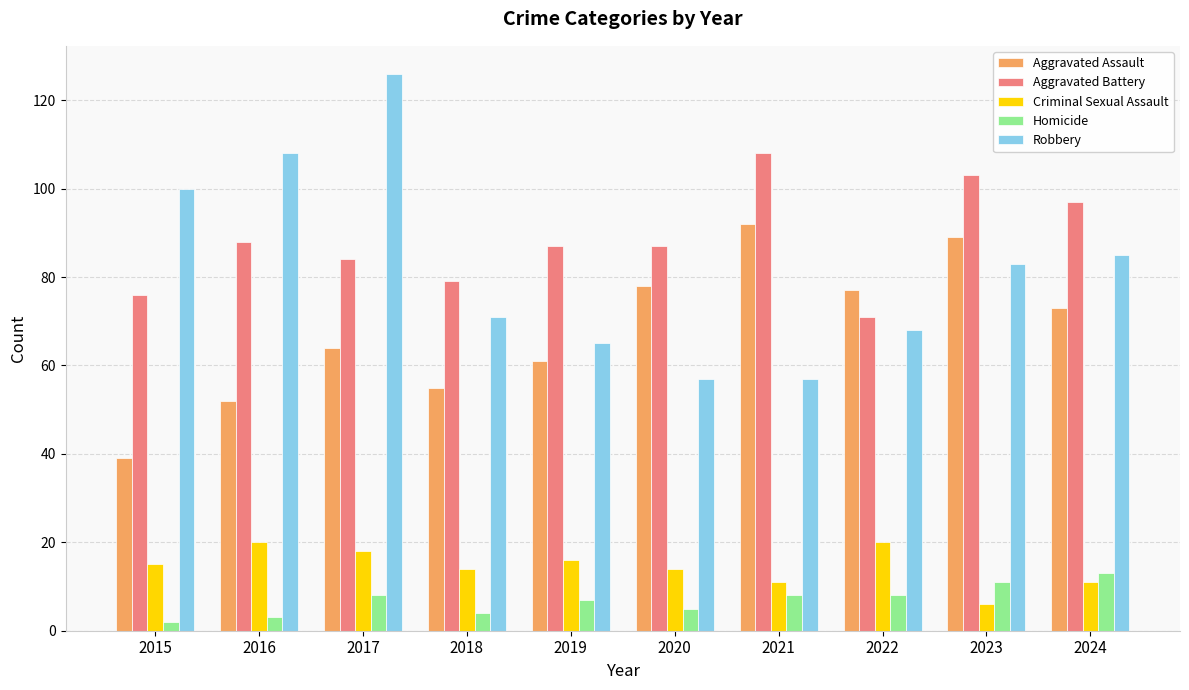

At which label is Robbery closest to 91?

2024